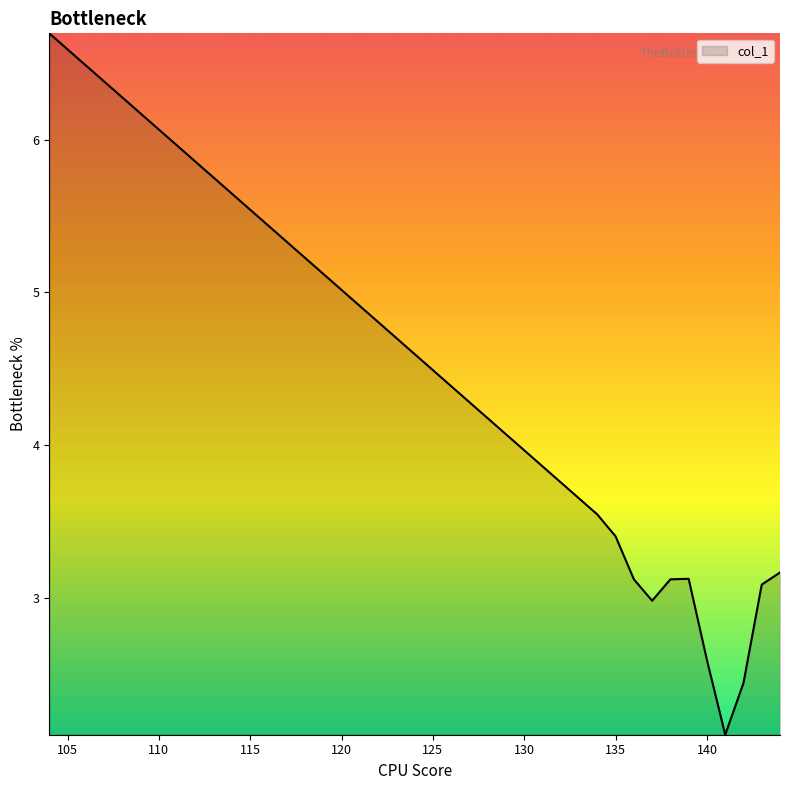

How many lines are shown in the chart?

1